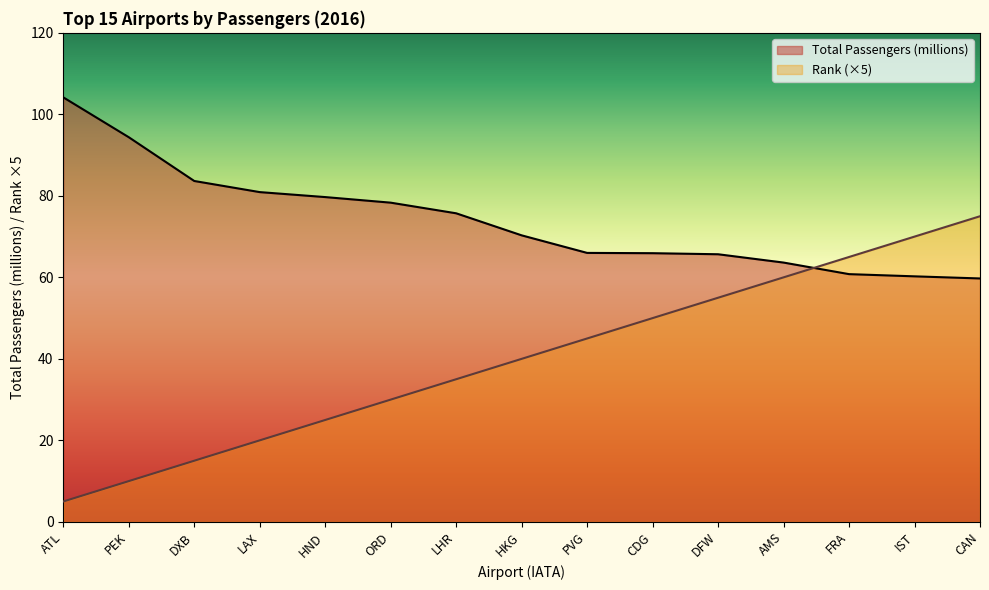

Reading right to left, transcribe all the data shown in this chart.

Total Passengers (millions): 59.7	60.2	60.8	63.6	65.7	65.9	66.0	70.3	75.7	78.3	79.7	80.9	83.7	94.4	104.2
Rank: 75.0	70.0	65.0	60.0	55.0	50.0	45.0	40.0	35.0	30.0	25.0	20.0	15.0	10.0	5.0